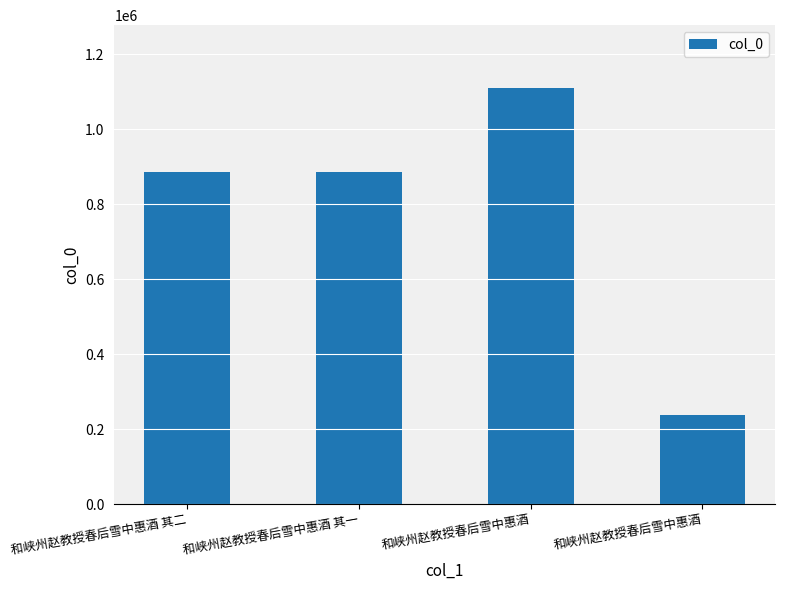

How many data points does each series have?

4